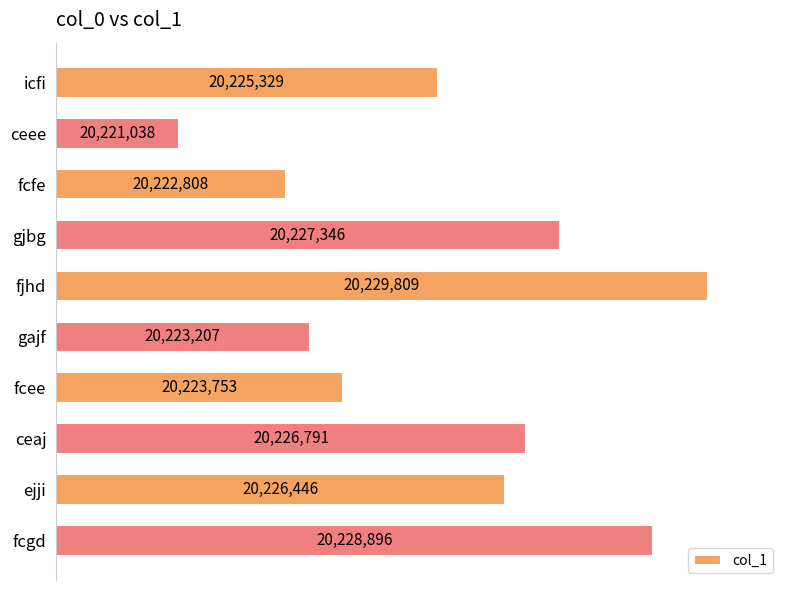

Rank the categories by value from lowest to highest.

ceee, fcfe, gajf, fcee, icfi, ejji, ceaj, gjbg, fcgd, fjhd